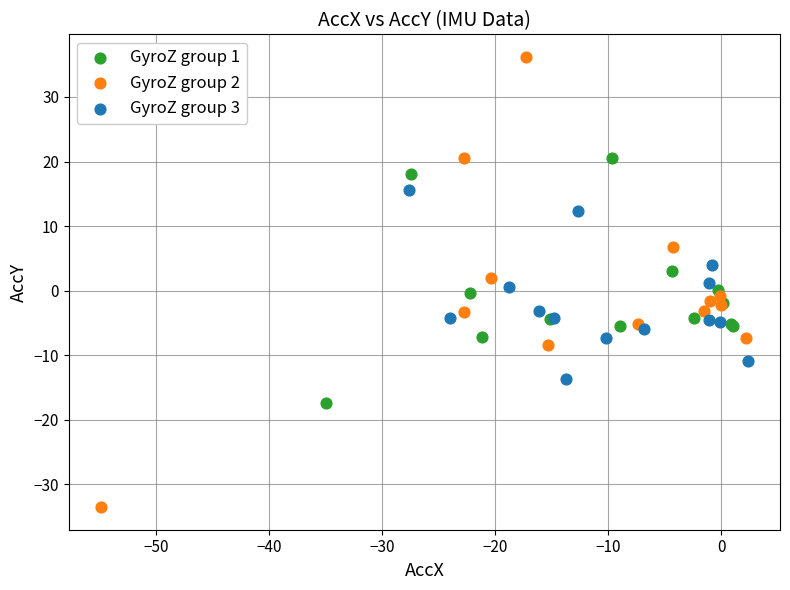

What are all the series names shown in the legend?

GyroZ group 1, GyroZ group 2, GyroZ group 3